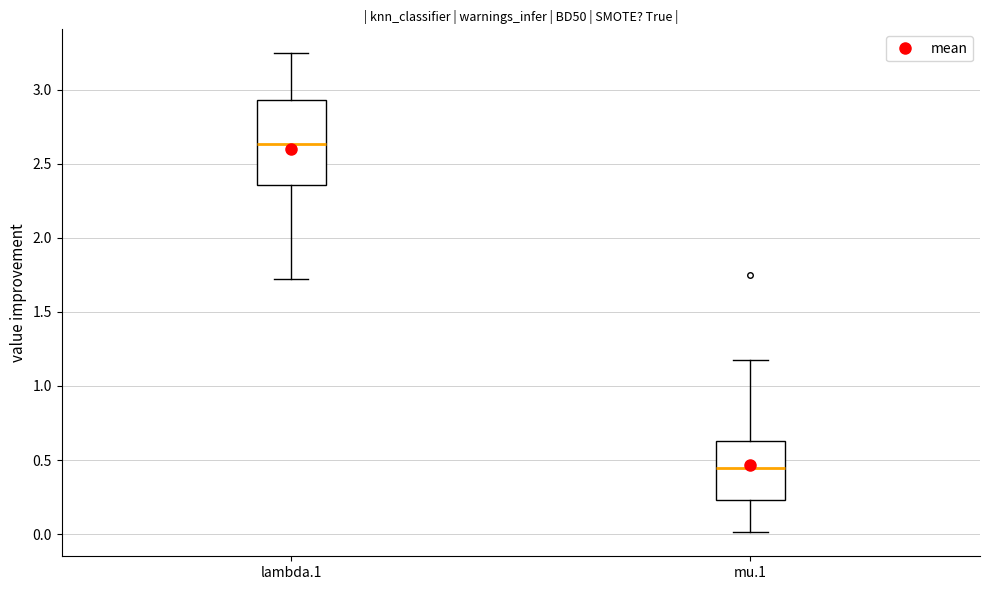

Which box is the tallest, from its lower edge to its upper edge?

lambda.1